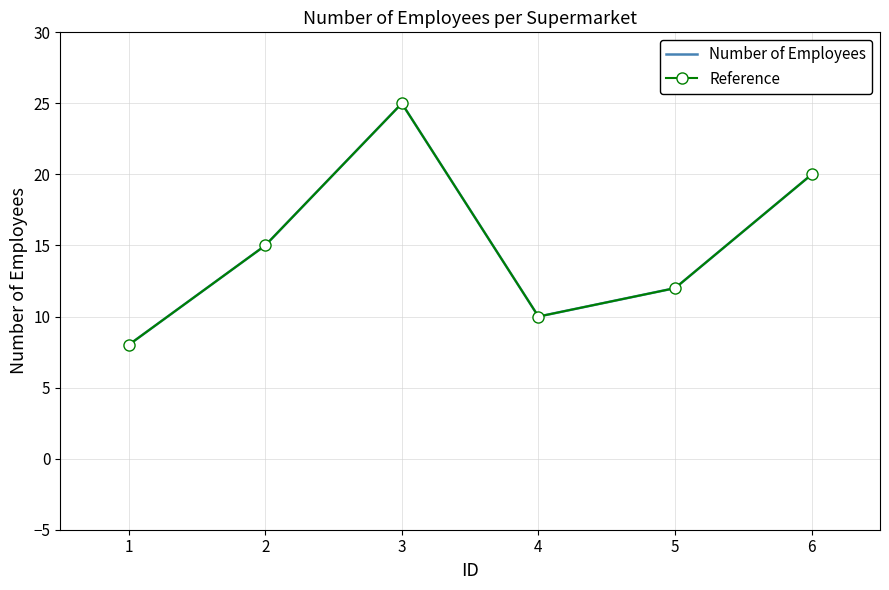

Count the number of data series in this chart.

2